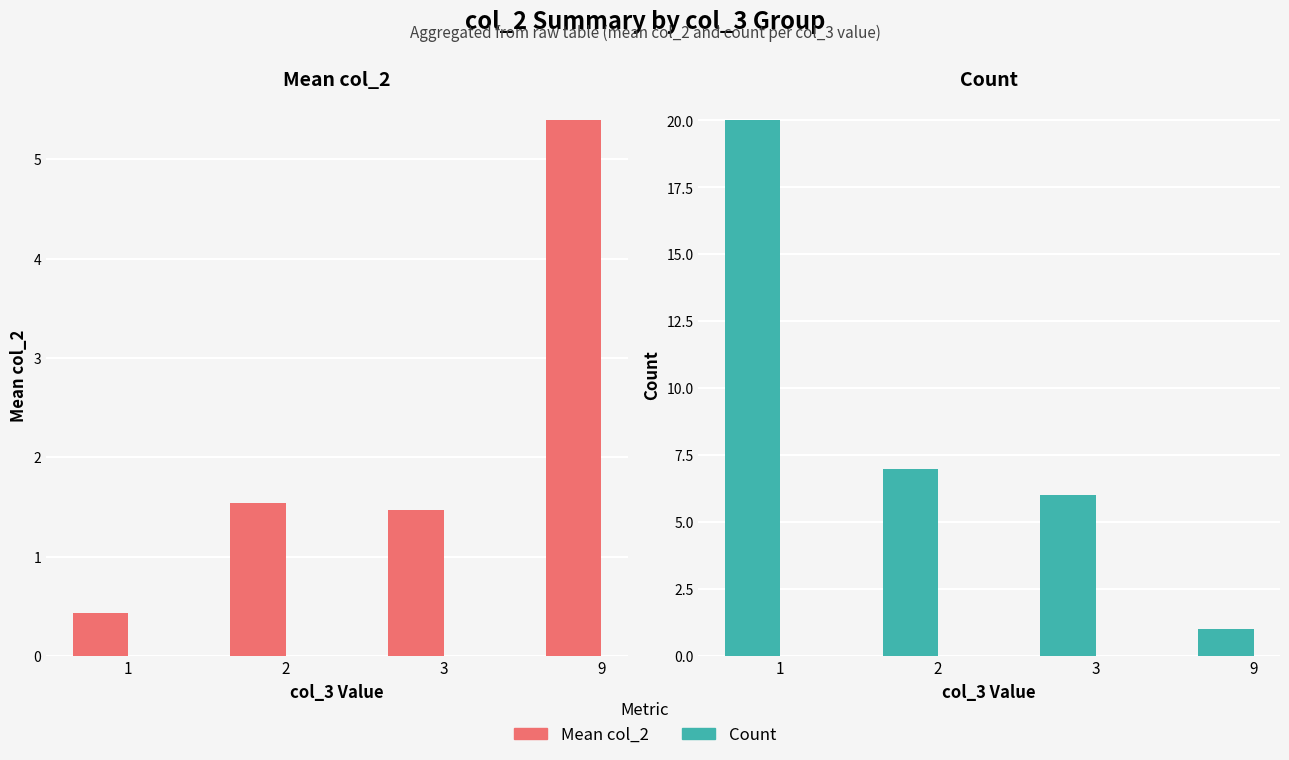

Reading left to right, transcribe all the data shown in this chart.

Mean col_2: 1=0.4	2=1.5	3=1.5	9=5.4
Count: 1=20.0	2=7.0	3=6.0	9=1.0